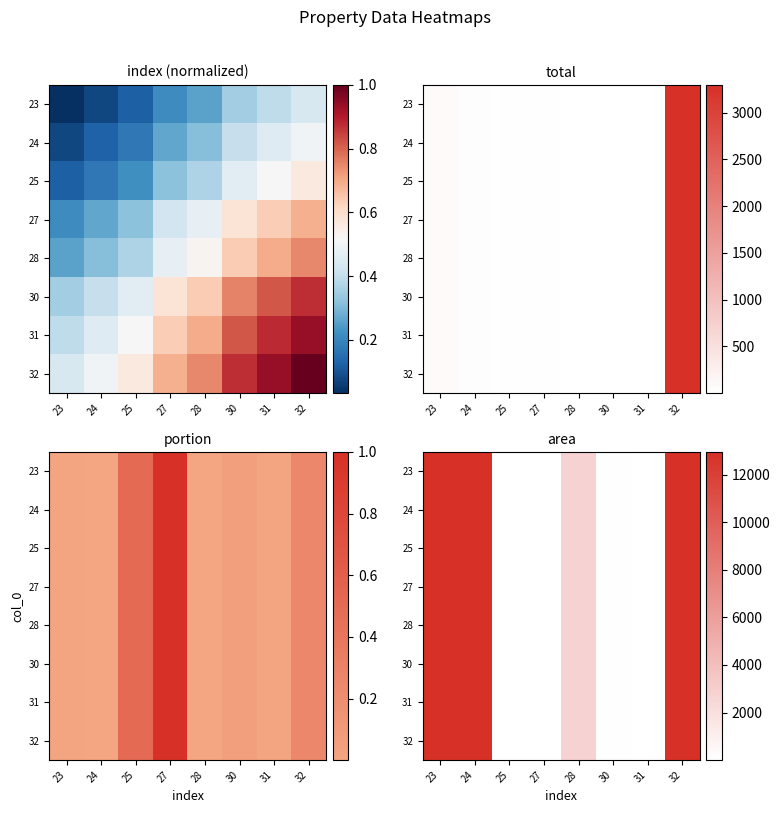

Rank the series by their maximum value, from lowest to highest.

23, 24, 25, 27, 28, 30, 31, 32